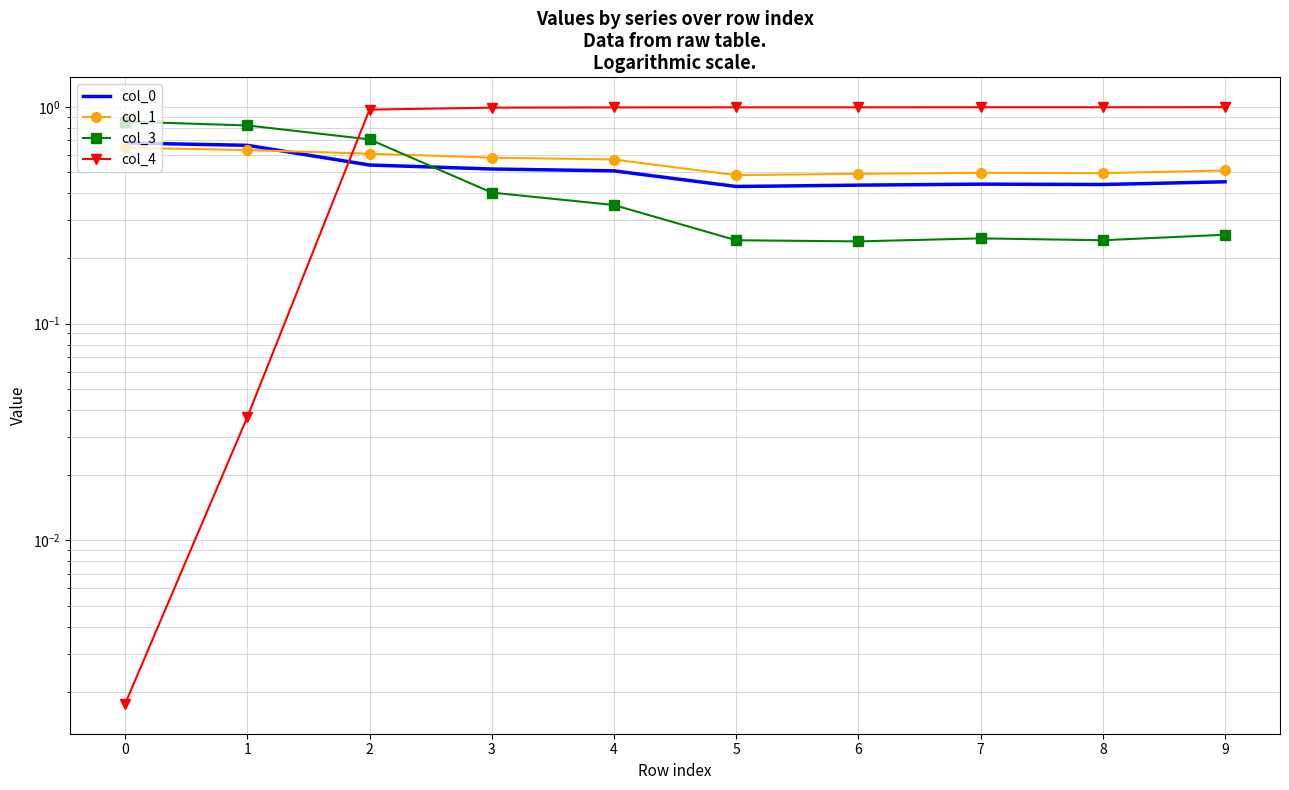

What is the total value across all series at 5?

2.1